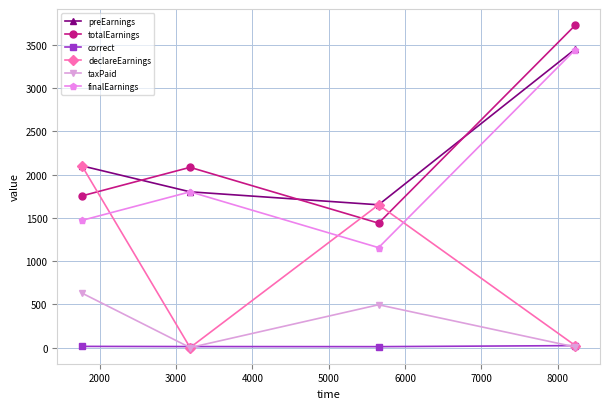

What are all the series names shown in the legend?

preEarnings, totalEarnings, correct, declareEarnings, taxPaid, finalEarnings